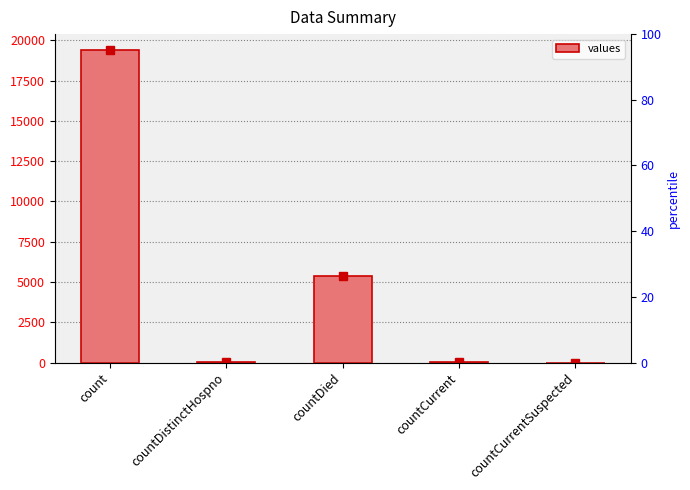

At which category does the chart reach its minimum across all series?

countCurrentSuspected